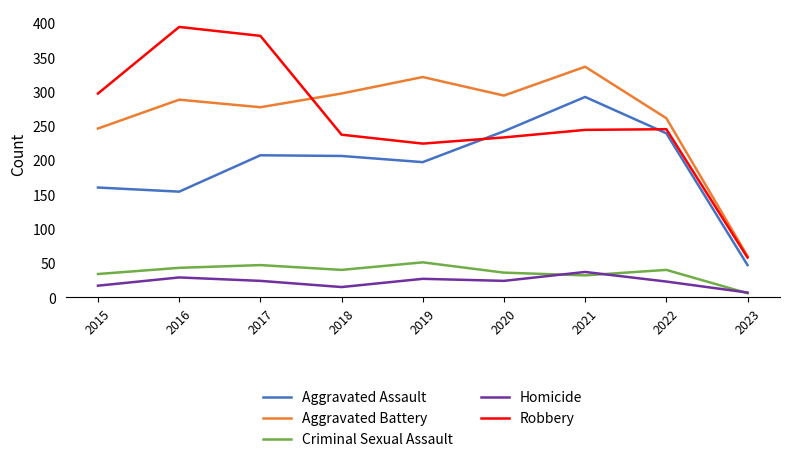

True or false: Aggravated Battery and Aggravated Assault cross at least once.

False